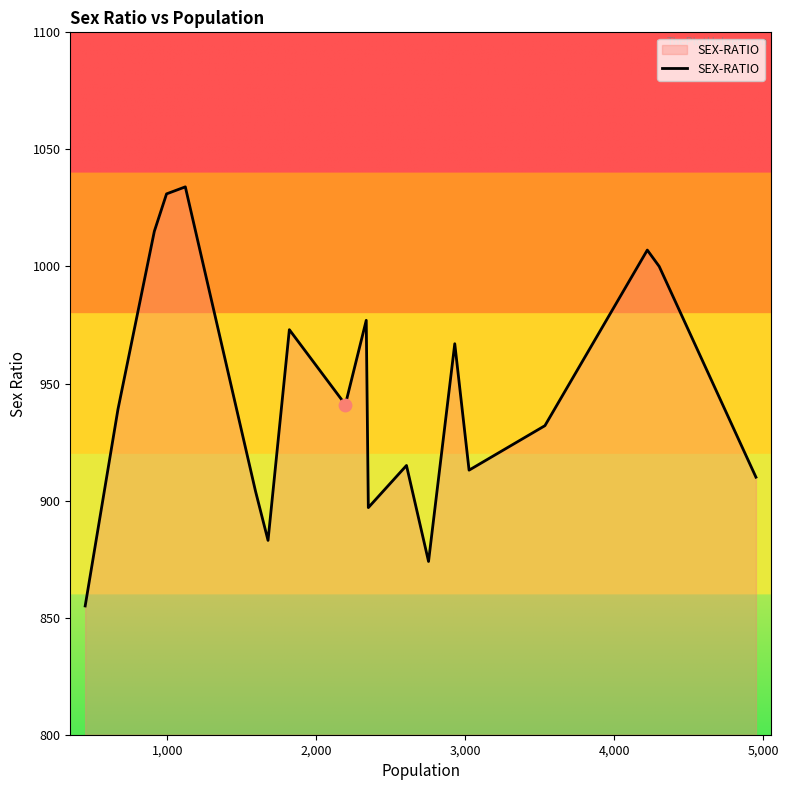

What is the difference between the maximum and minimum values?

179